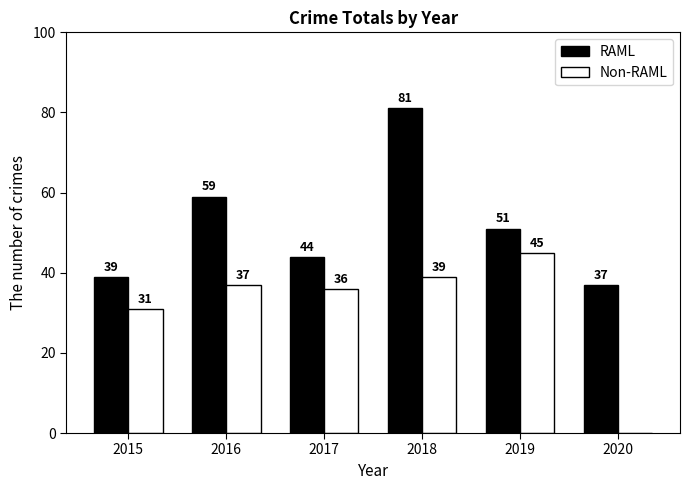

Are the bars horizontal?

No